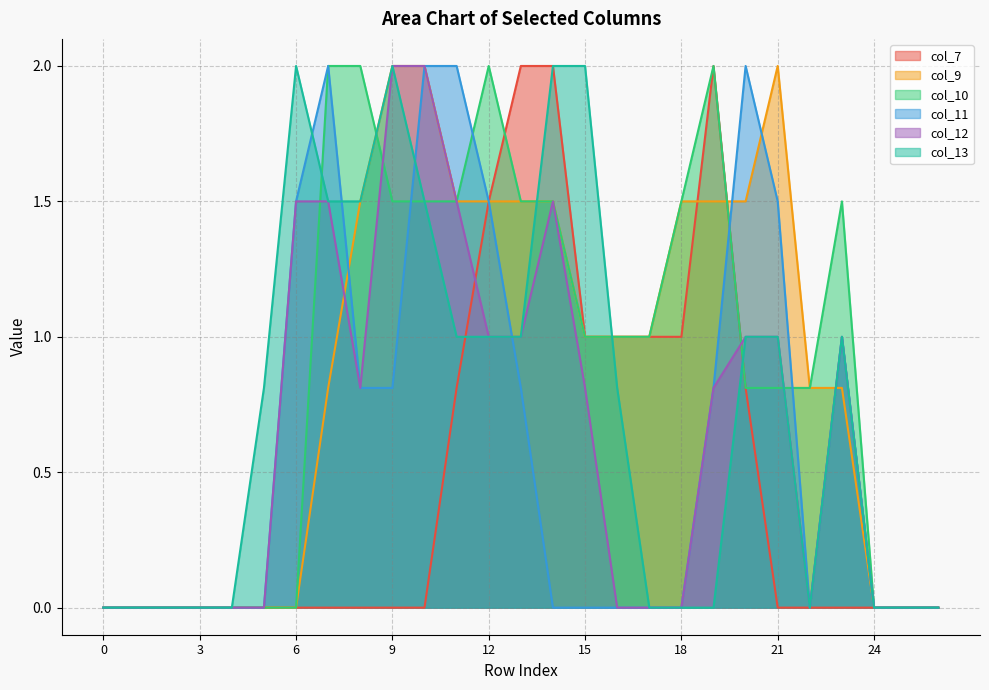

After their last crossing, which series has the higher values: col_11 or col_12?

col_12